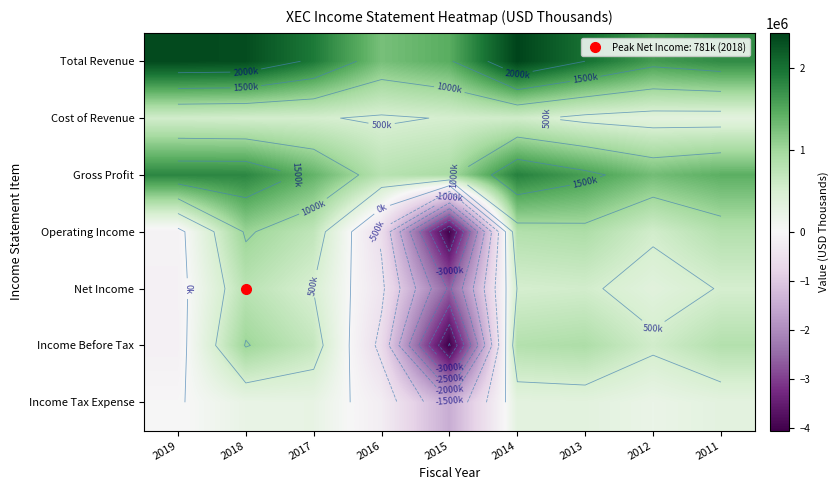

What is the greatest value displayed?

2424200